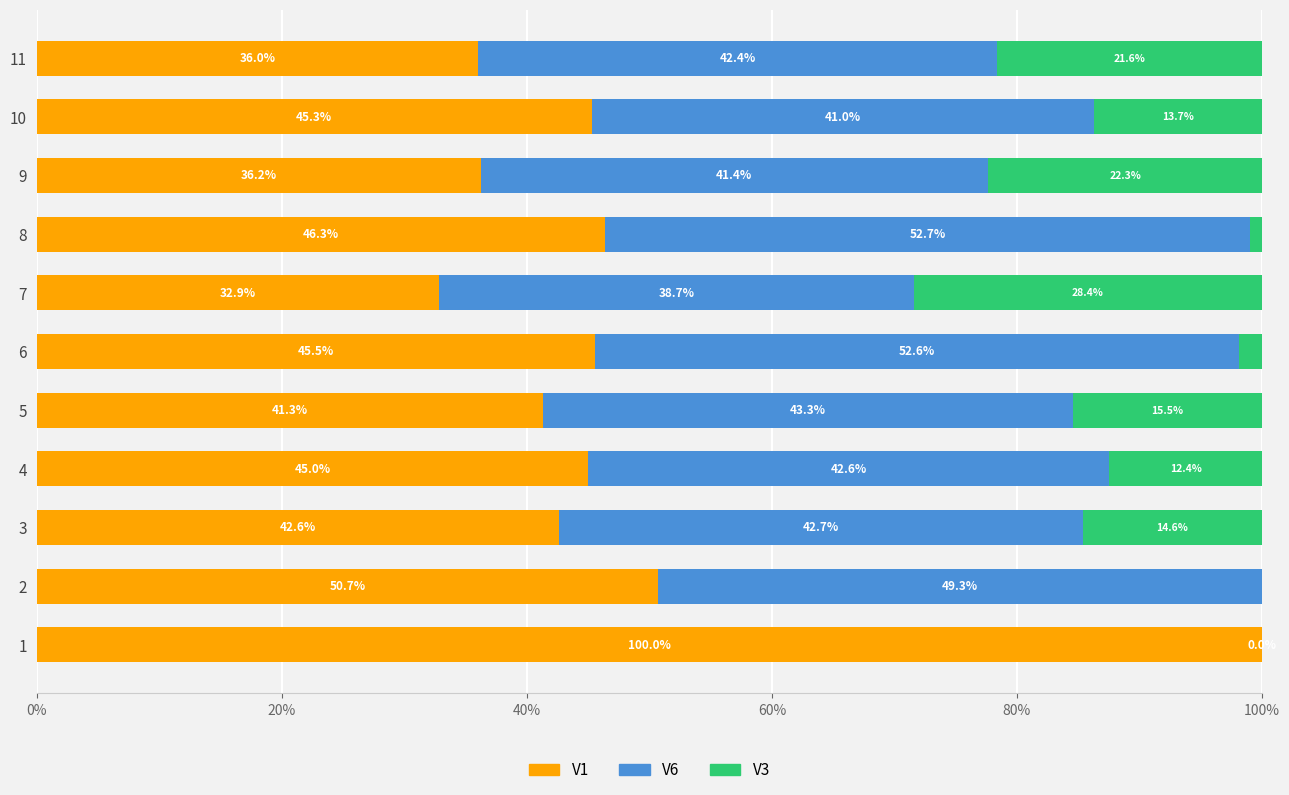

What are all the series names shown in the legend?

V1, V6, V3